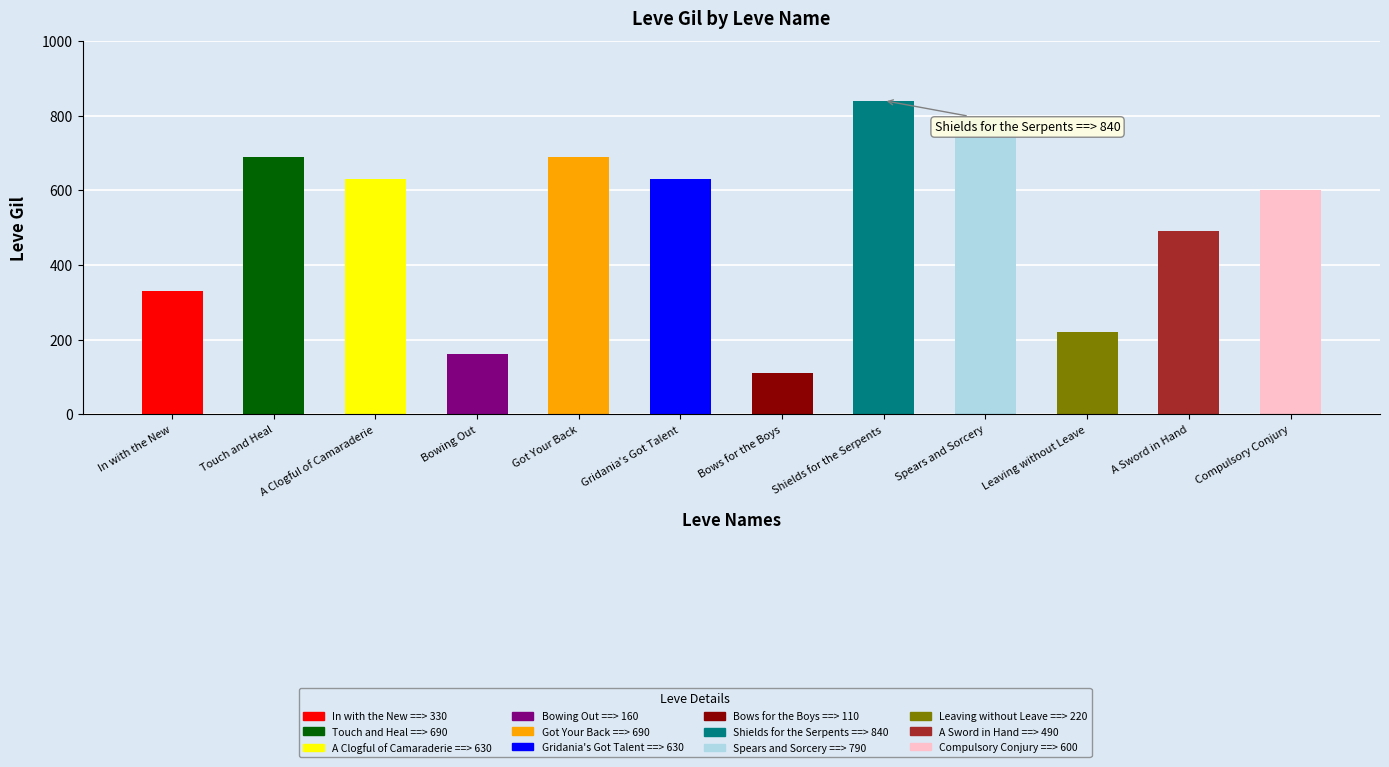

What is the sum of the values at Bowing Out and In with the New?

490